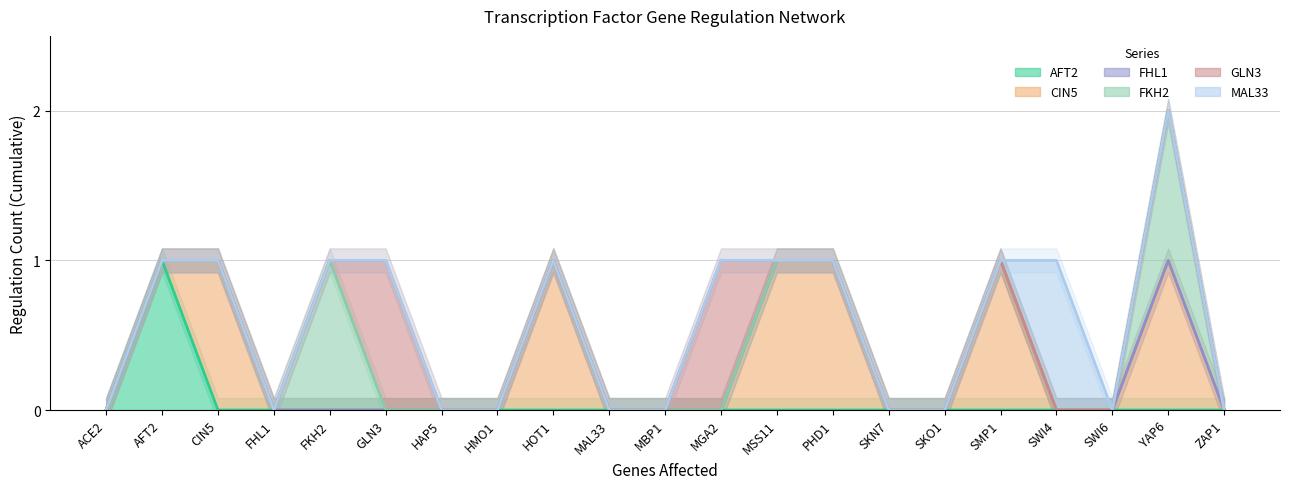

True or false: MAL33 and AFT2 cross at least once.

False